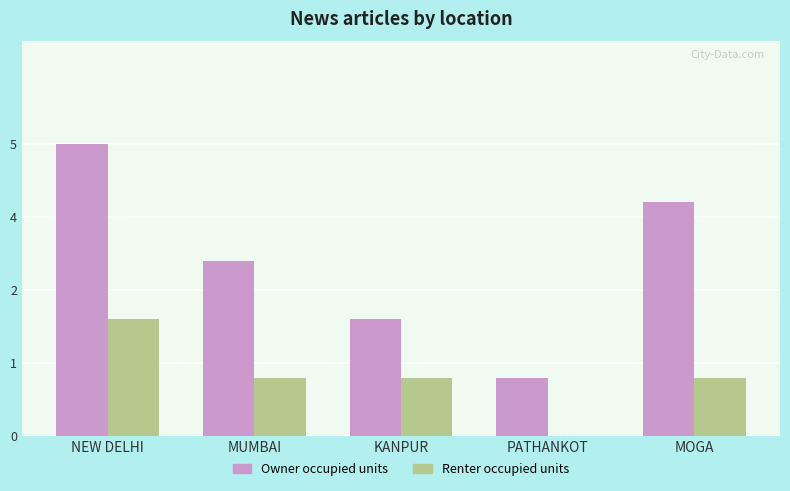

What are all the series names shown in the legend?

Owner occupied units, Renter occupied units